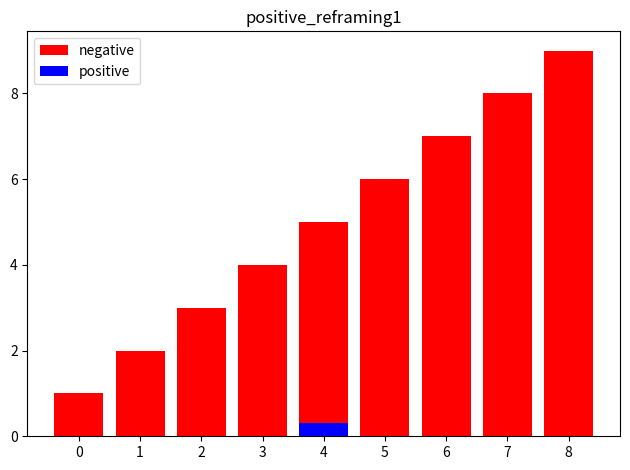

What is the value of the negative bar at the 9th from the left?

9.0